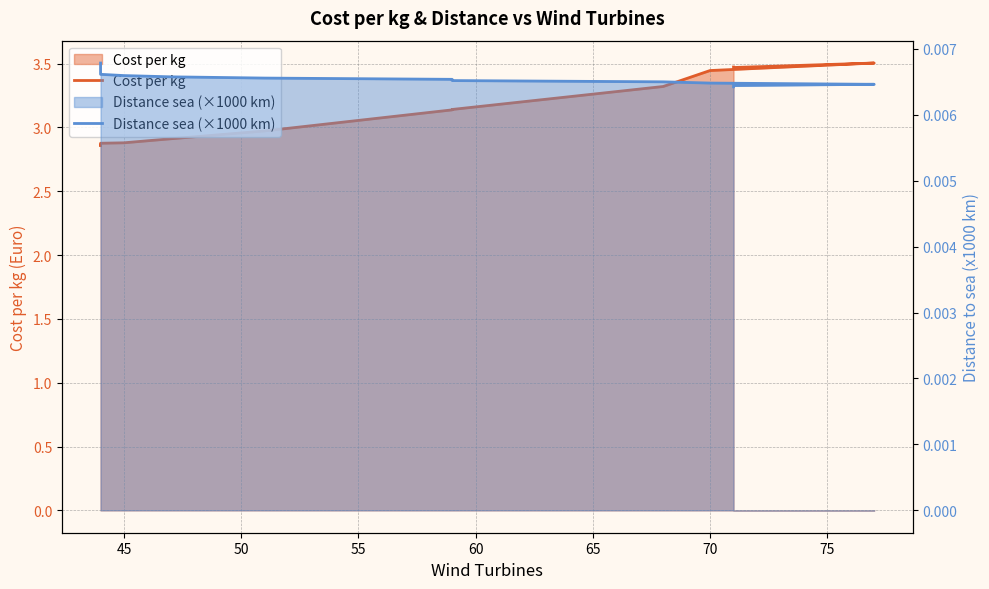

List the series in order of their peak value, lowest first.

Distance sea (×1000 km), Cost per kg